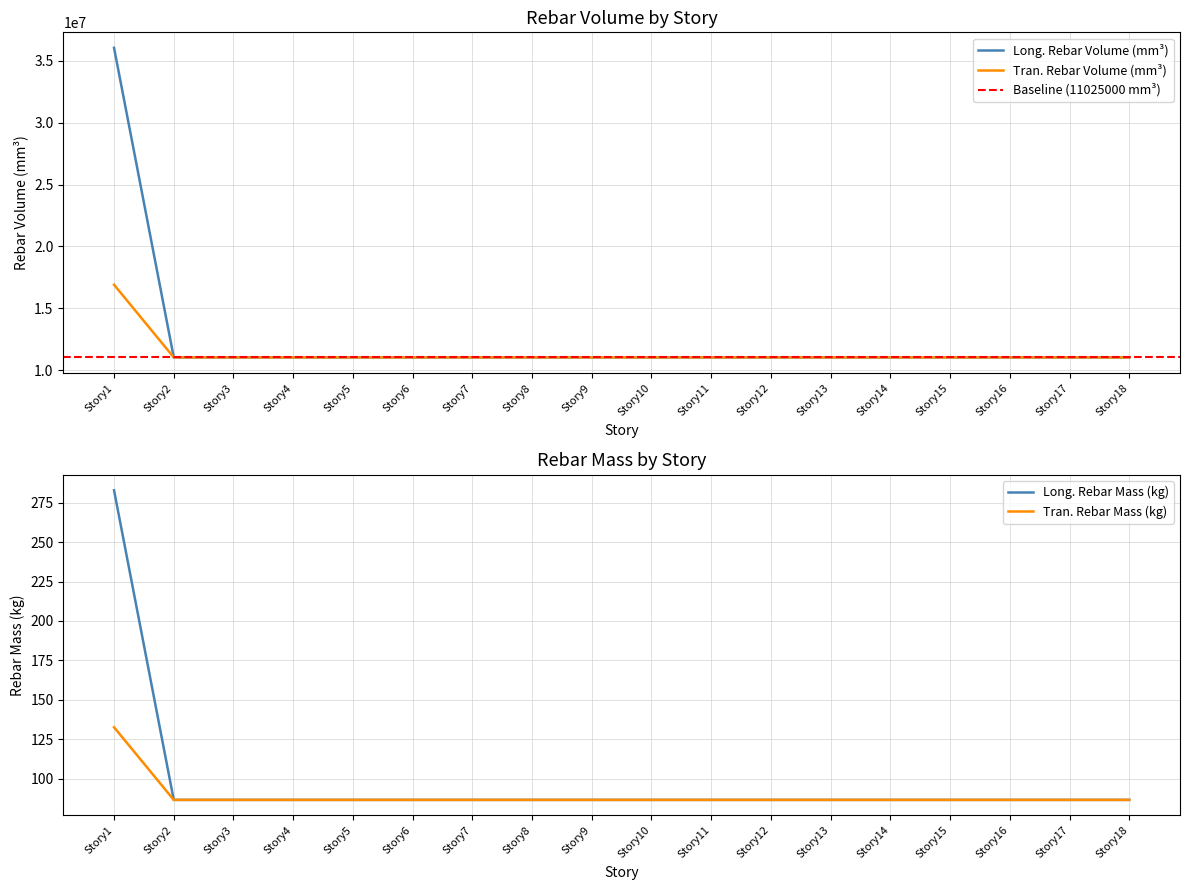

Is the value of Tran._Rebar_Mass_(kg) at Story4 greater than the value of Long._Rebar_Volume_(mm^3) at Story14?

No